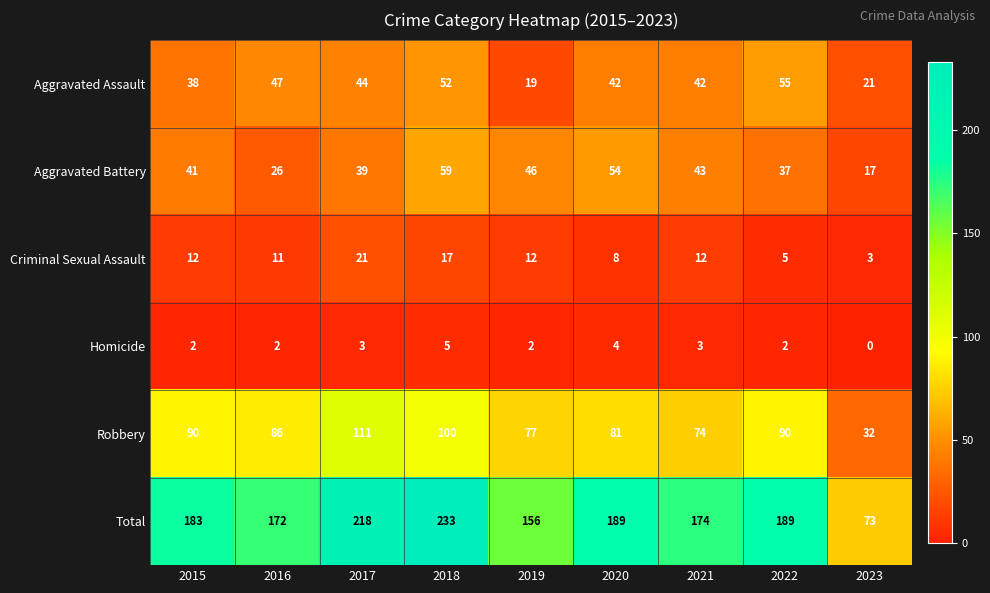

What is the total value across all series at 2021?

348